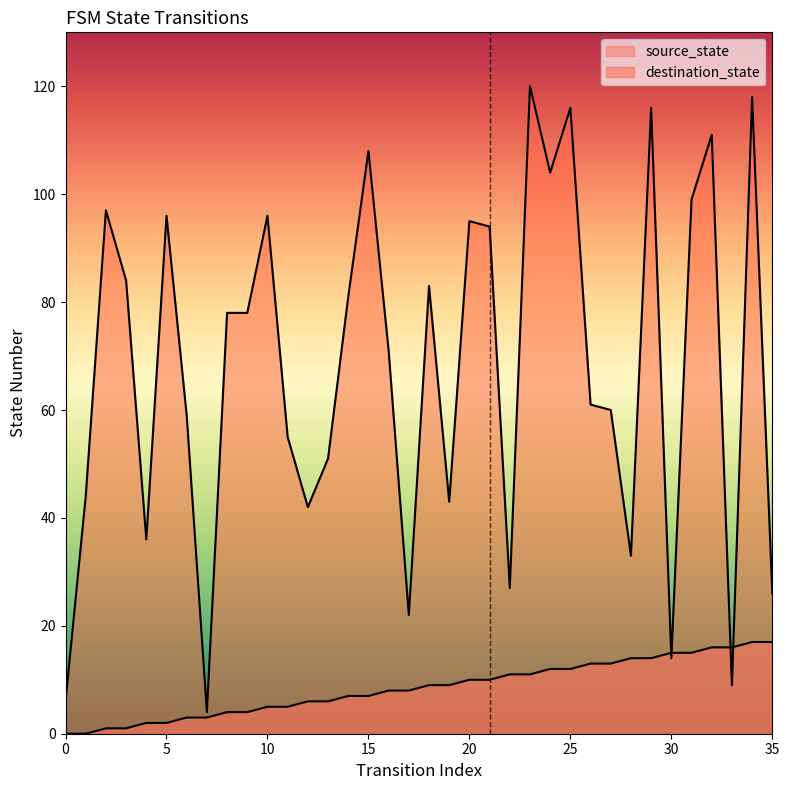

Which category has the highest value across all series?

23